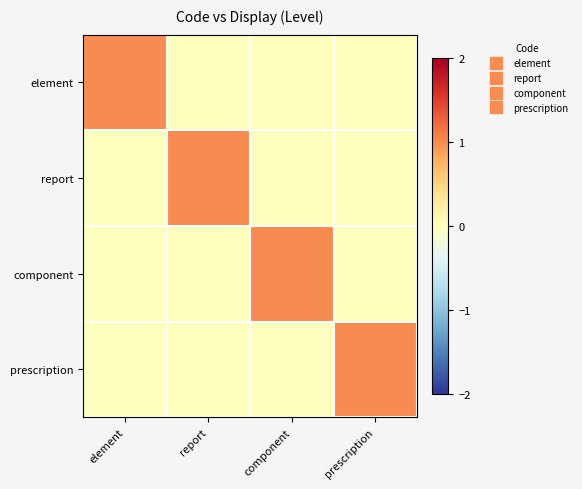

What is the total value across all series at prescription?

1